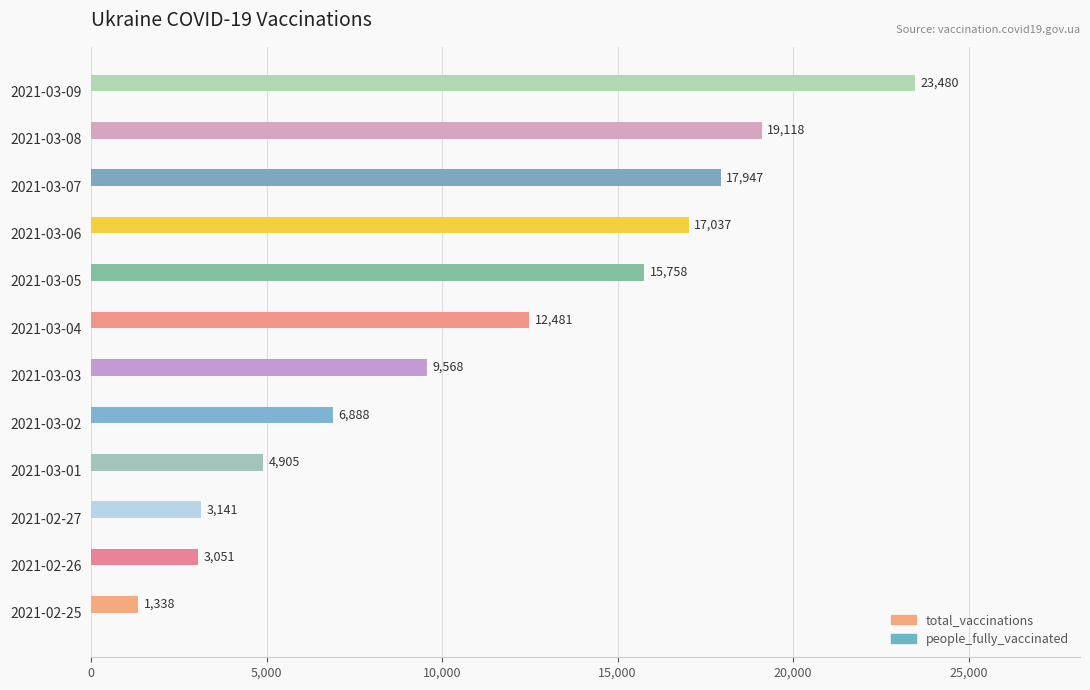

How many bars are there in total?

12